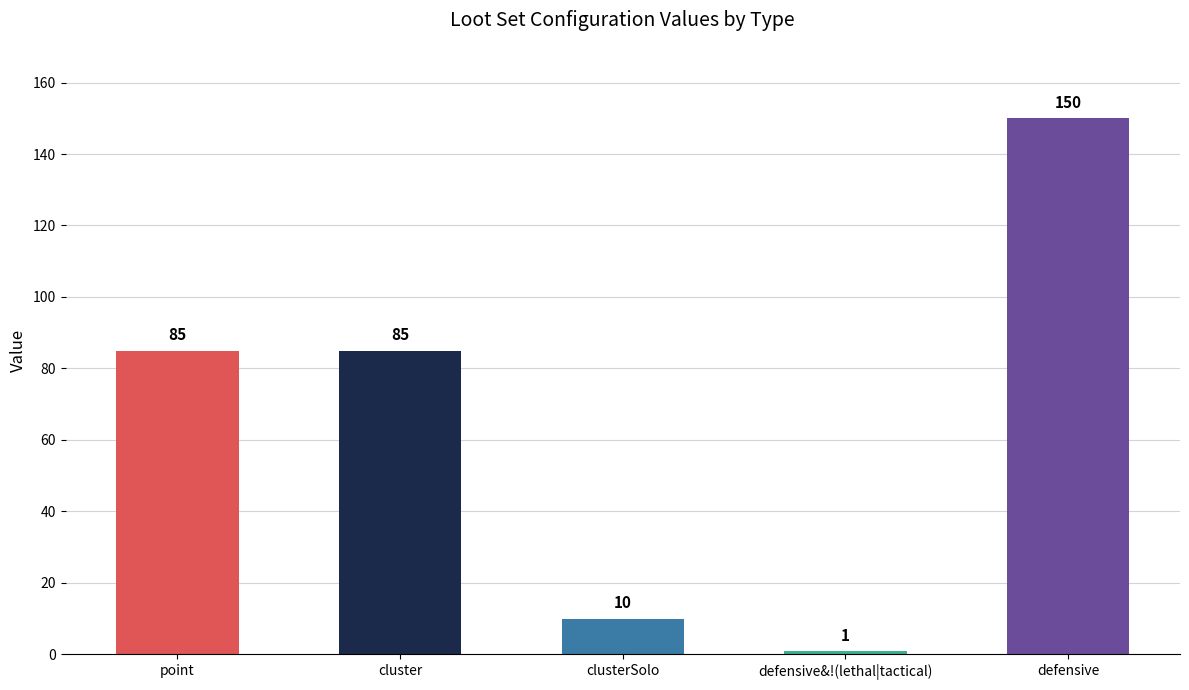

Is it true that the value at cluster is 85?

True